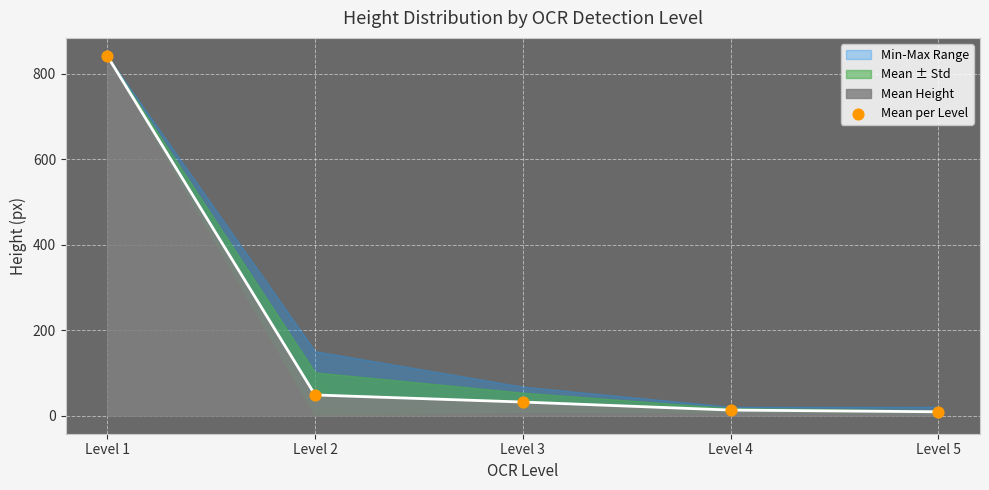

Approximately how many times larger is the value at Level 2 compared to Level 4?

3.7